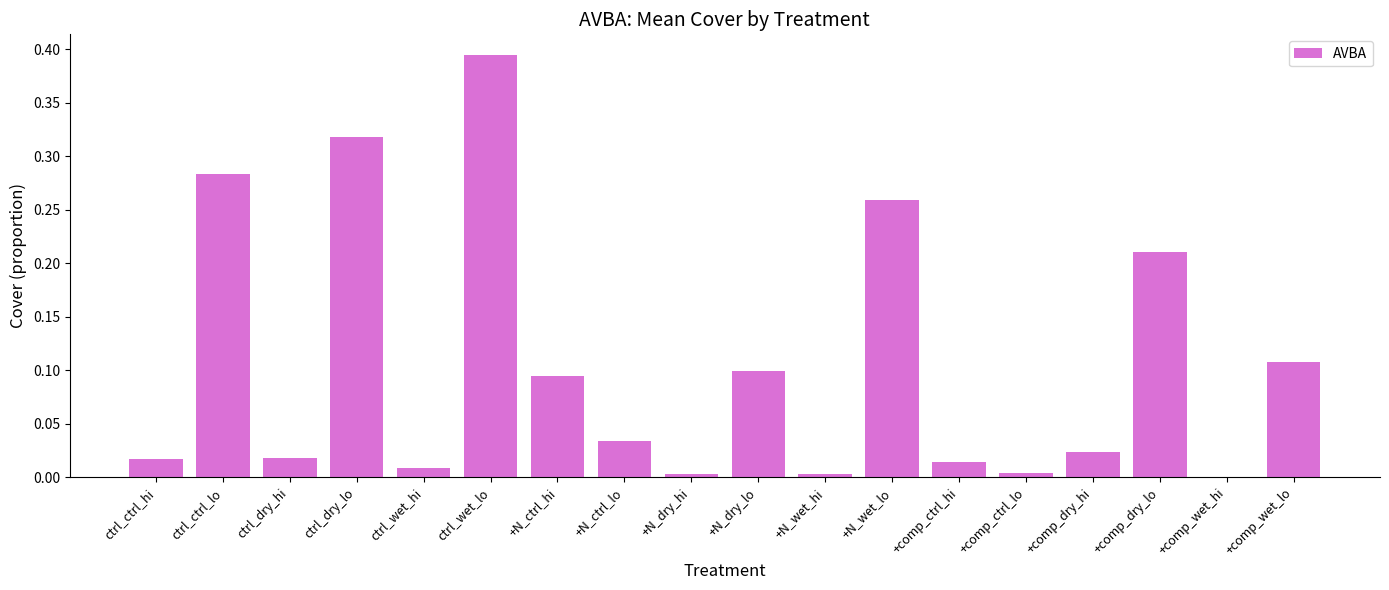

What is the sum of all values?

1.9